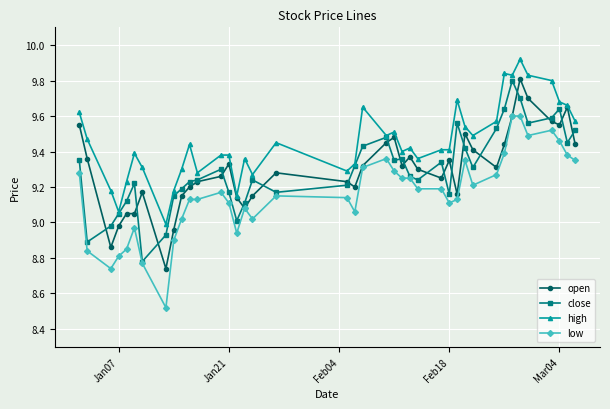

True or false: low and high cross at least once.

False